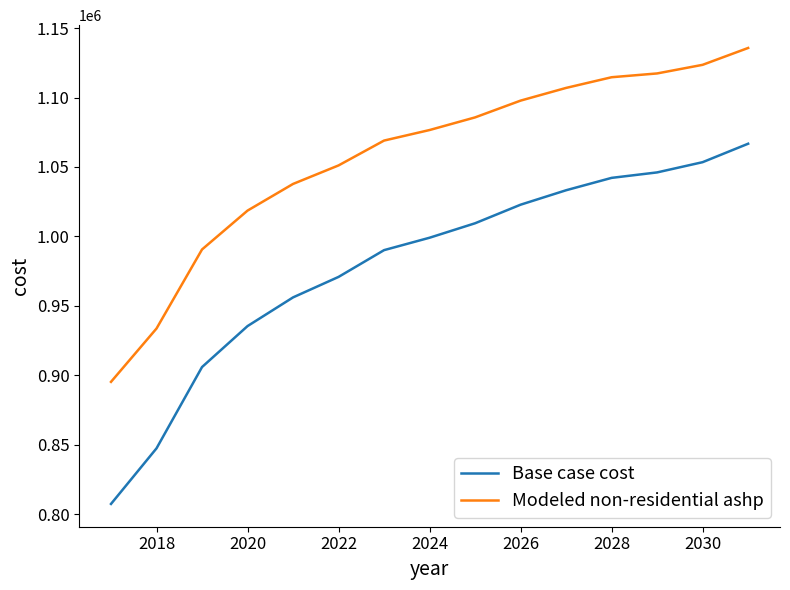

Which series has the largest total across all categories?

Modeled non-residential ashp